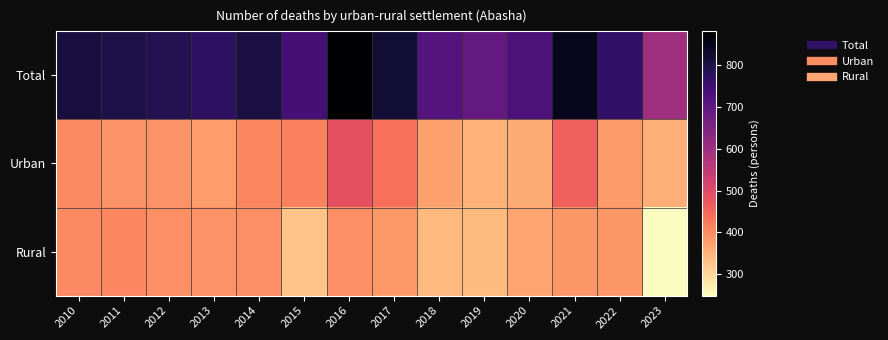

At how many categories does at least one series exceed 494?

14